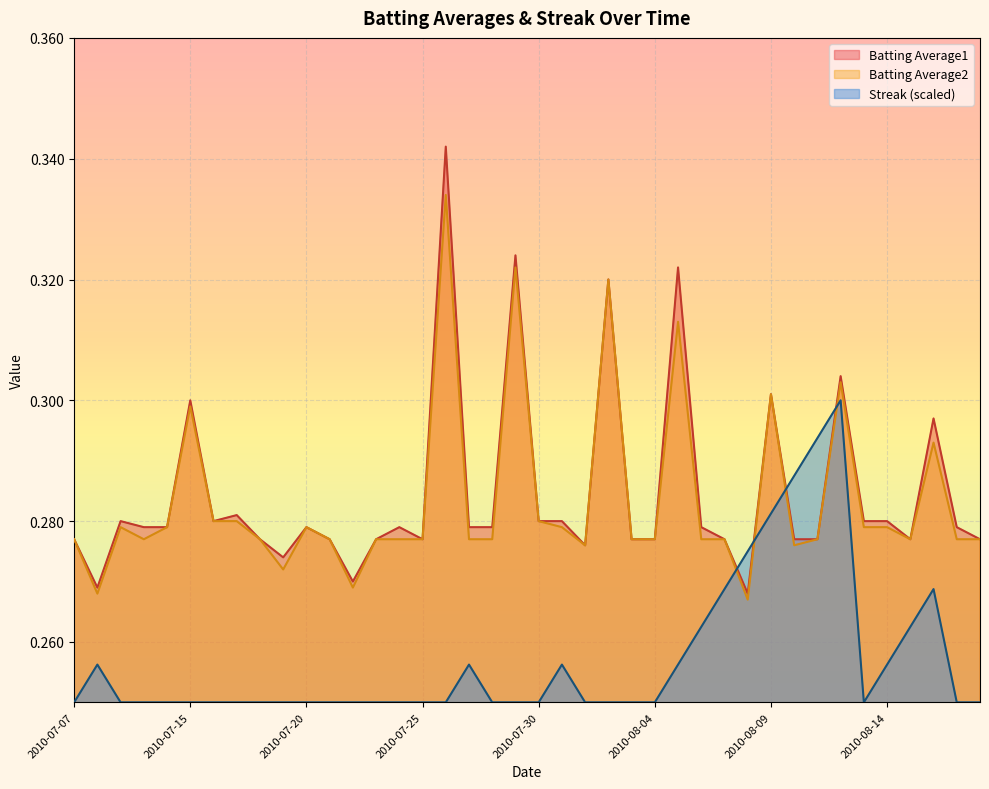

Which series has the largest total across all categories?

Batting Average1